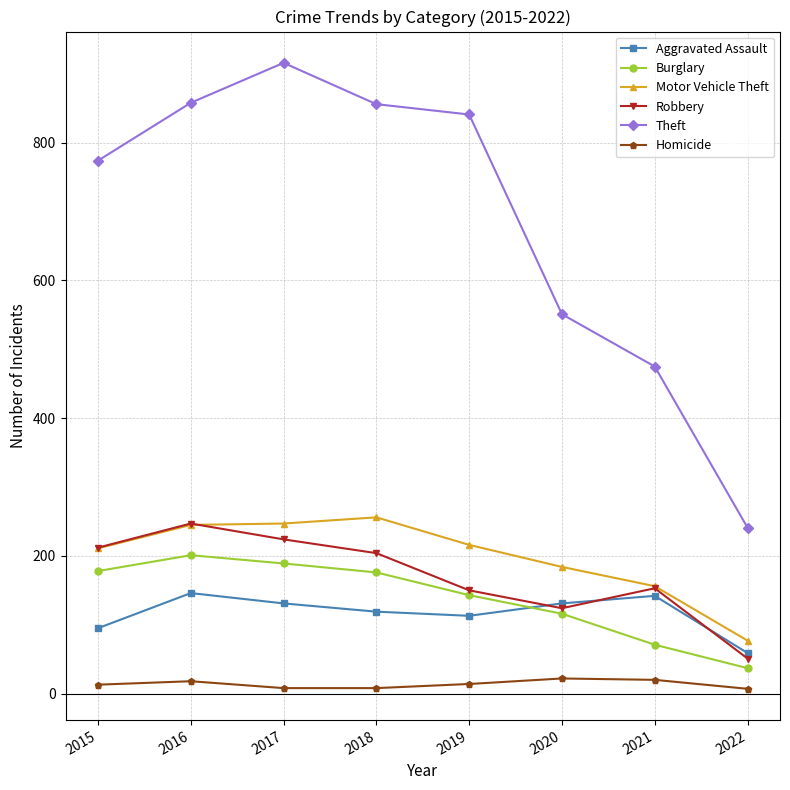

The Aggravated Assault series shows 65 at 2017. True or false?

False